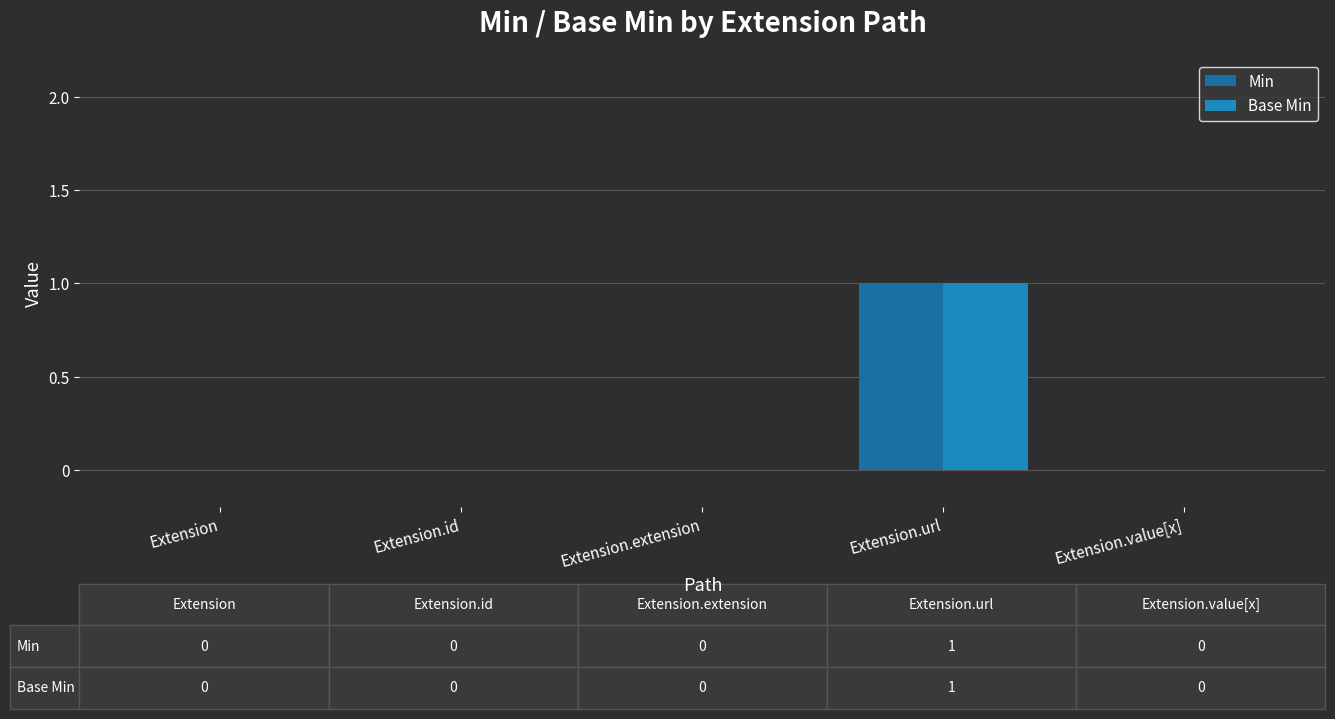

Count the number of data series in this chart.

2